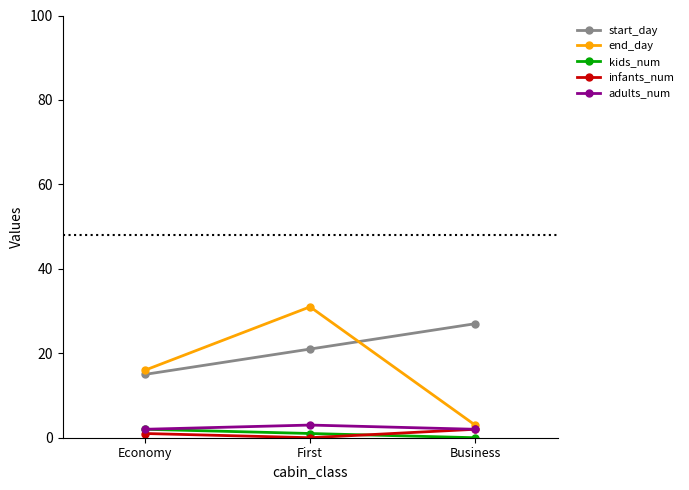

How many lines are shown in the chart?

5